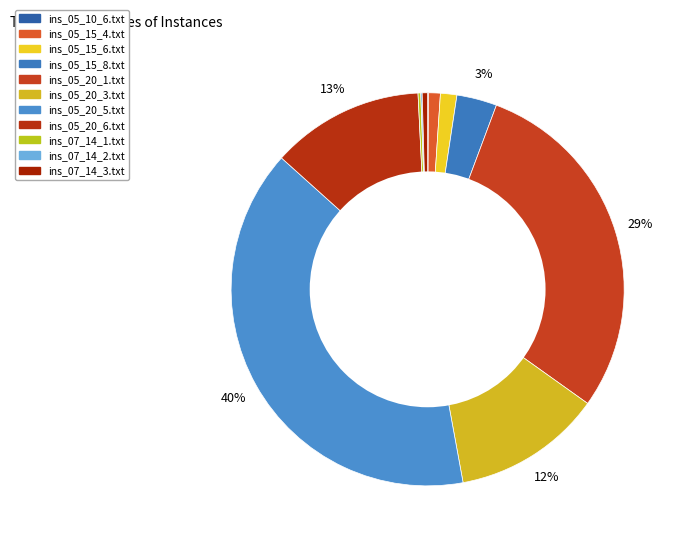

Is the sum of ins_07_14_2.txt and ins_05_15_8.txt greater than half?

No